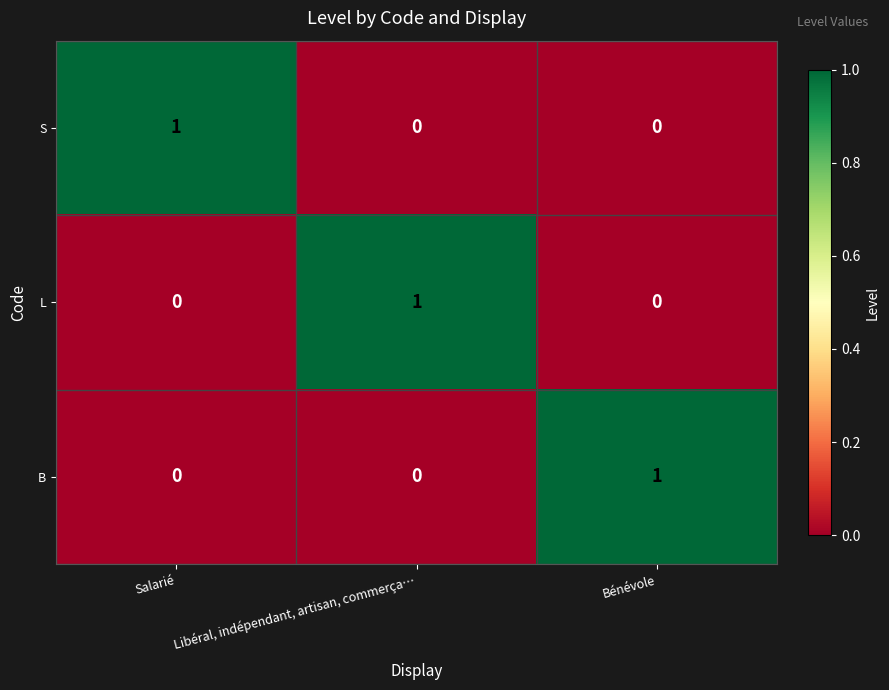

Reading right to left, what are all the values shown in this chart?

S: Bénévole=0	Libéral, indépendant, artisan, commerça…=0	Salarié=1
L: Bénévole=0	Libéral, indépendant, artisan, commerça…=1	Salarié=0
B: Bénévole=1	Libéral, indépendant, artisan, commerça…=0	Salarié=0